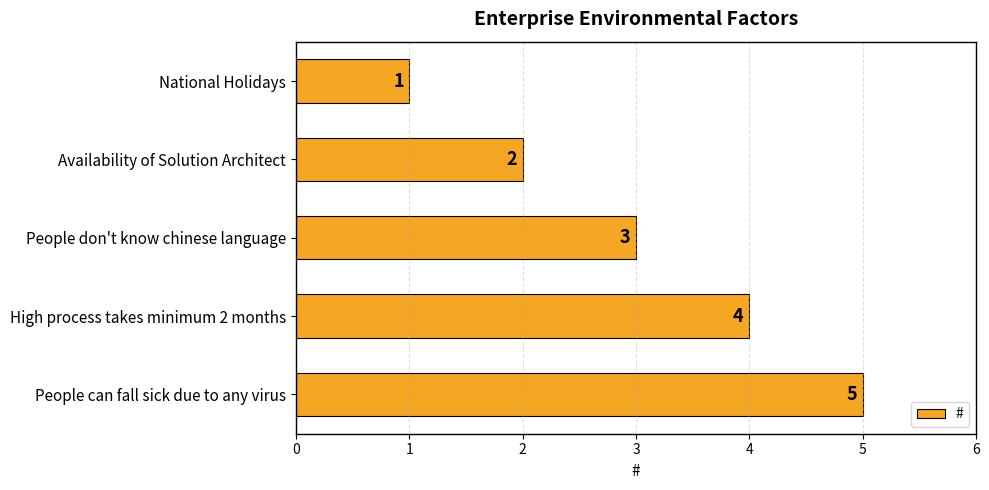

List the labels in order of value, smallest first.

National Holidays, Availability of Solution Architect, People don't know chinese language, High process takes minimum 2 months, People can fall sick due to any virus